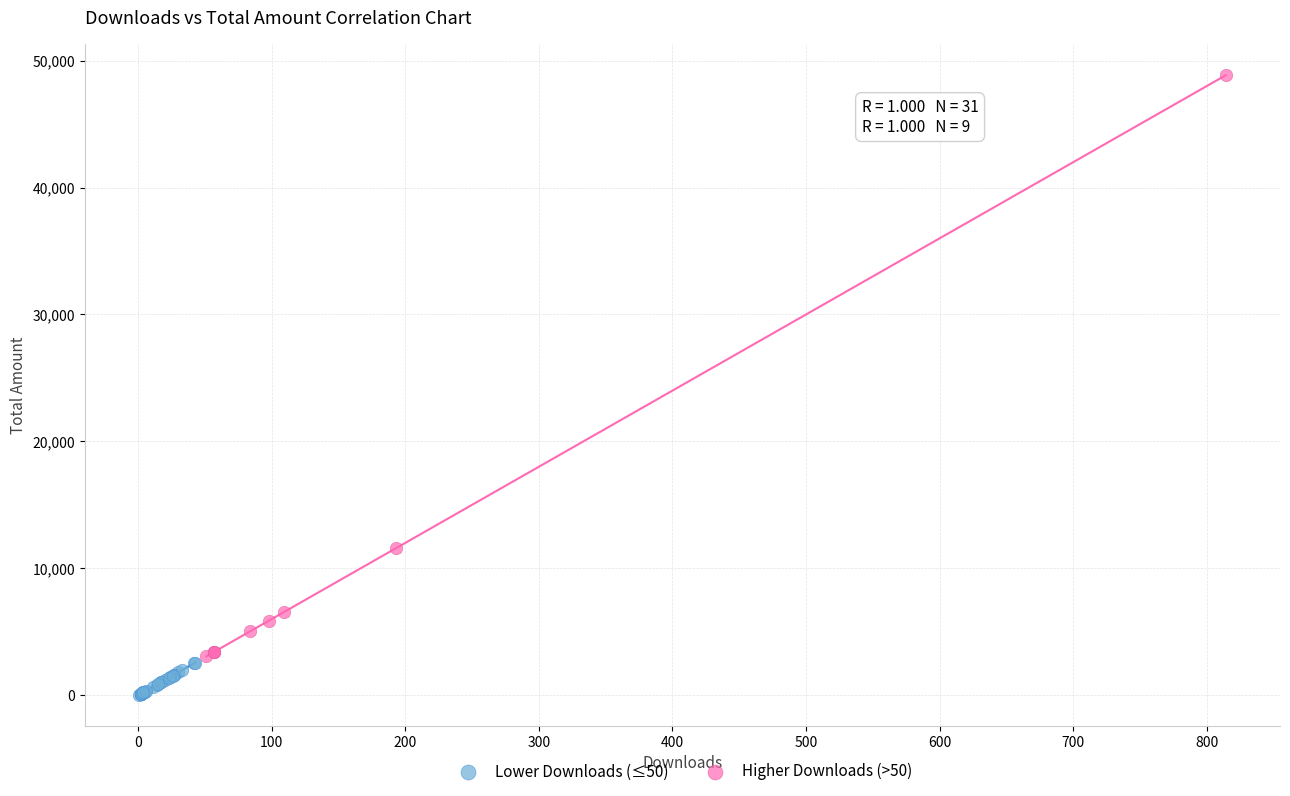

Which series reaches the minimum Y coordinate?

Lower Downloads (≤50)